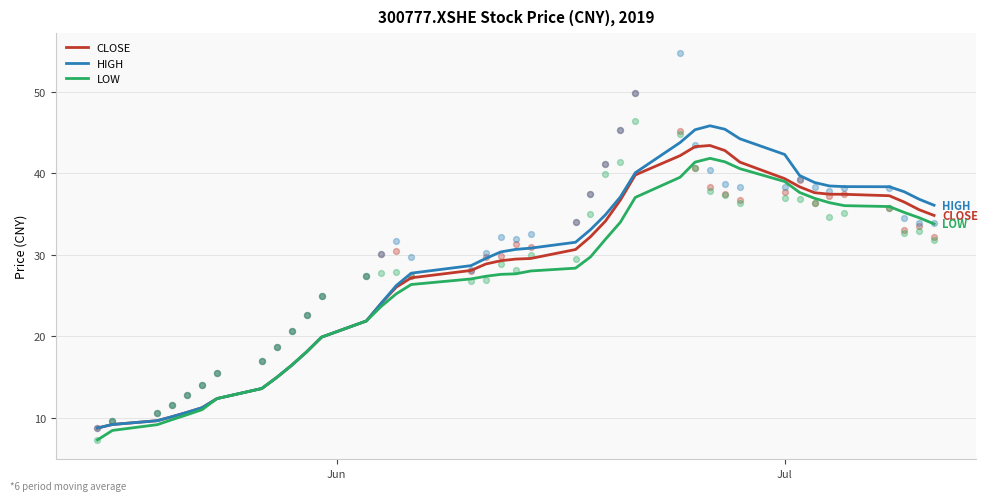

Which series contains the lowest Y value?

LOW